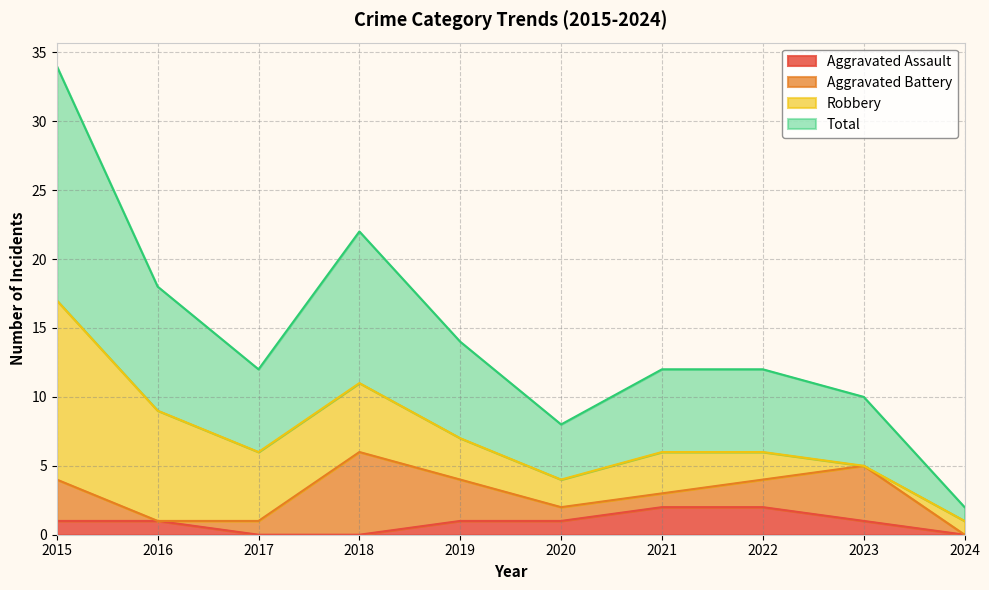

What is the highest value of the Aggravated Assault series?

2